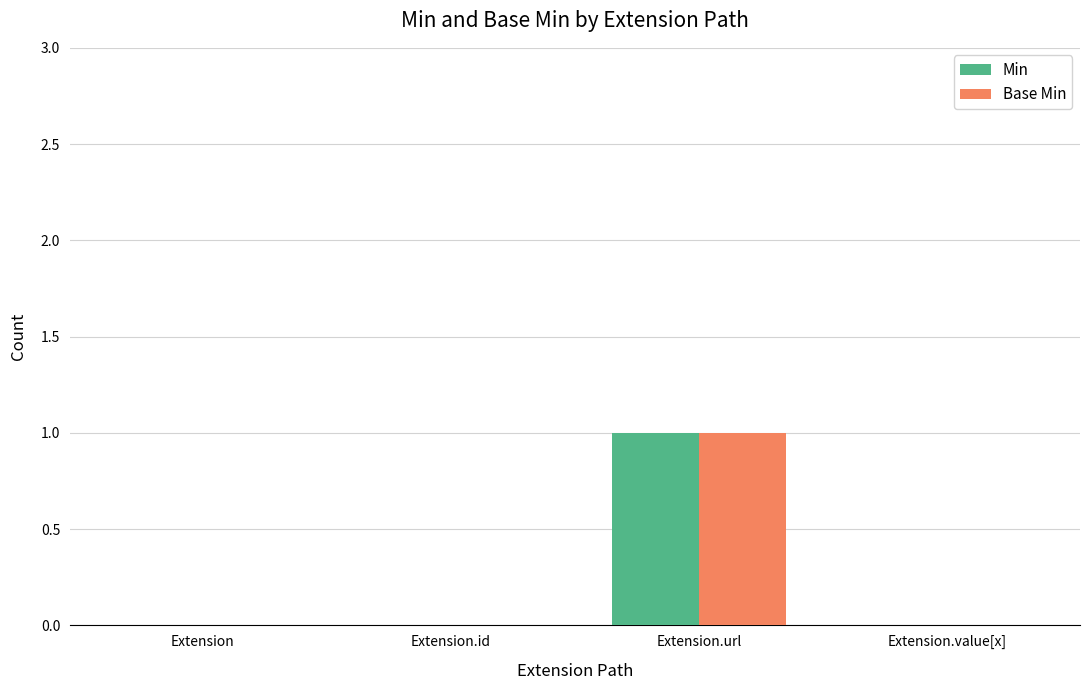

Is it true that Min equals 0 at Extension.value[x]?

True